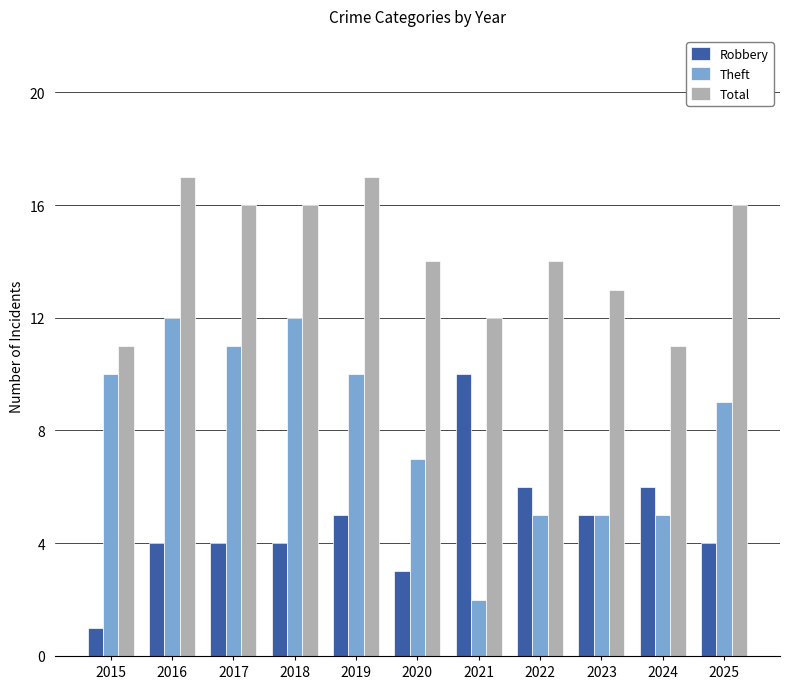

What are all the series names shown in the legend?

Robbery, Theft, Total